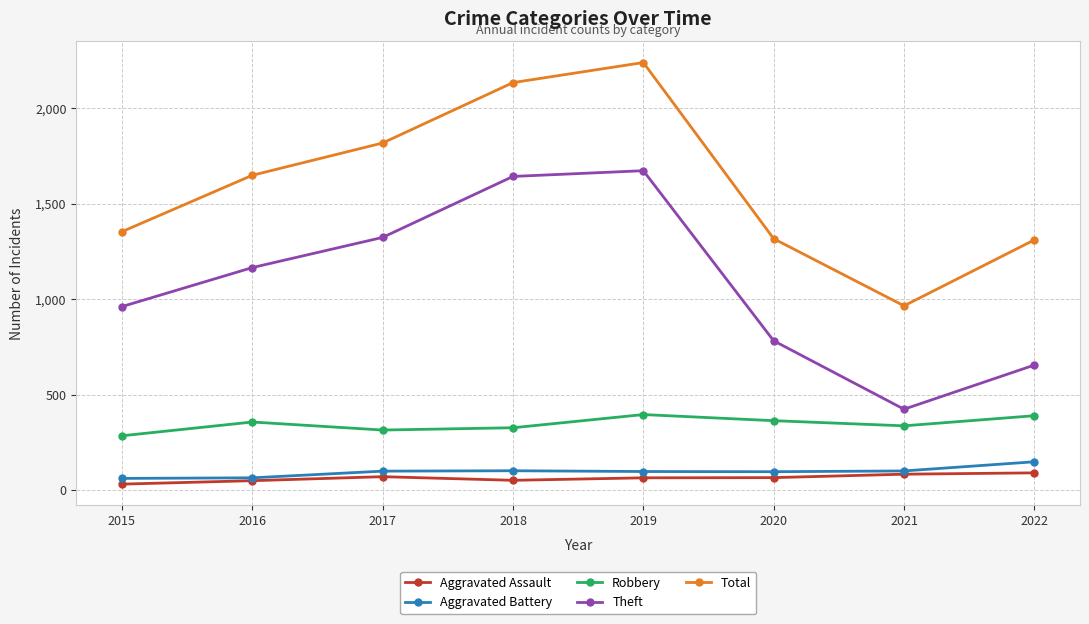

What is the sum of the Total values at 2015 and 2018?

3486